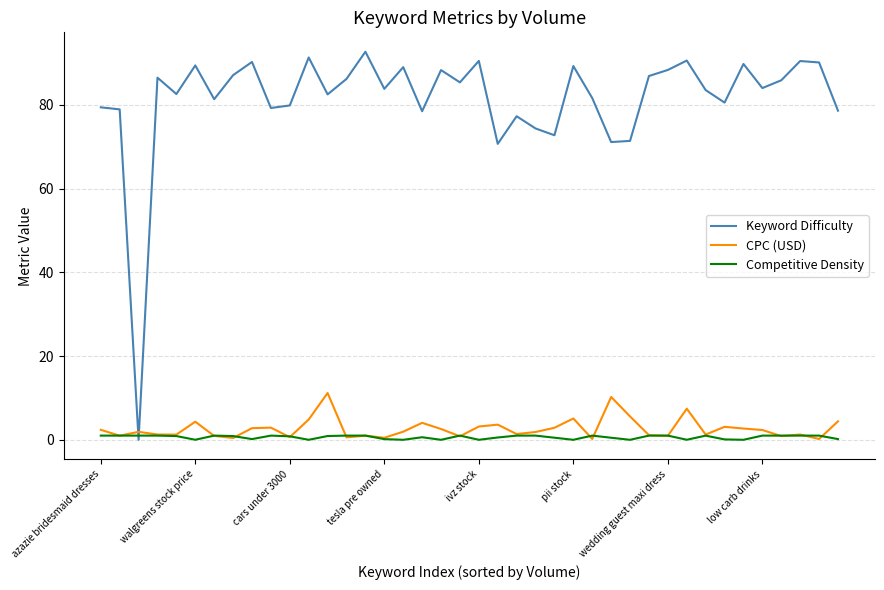

What is the maximum value for CPC (USD)?

11.2